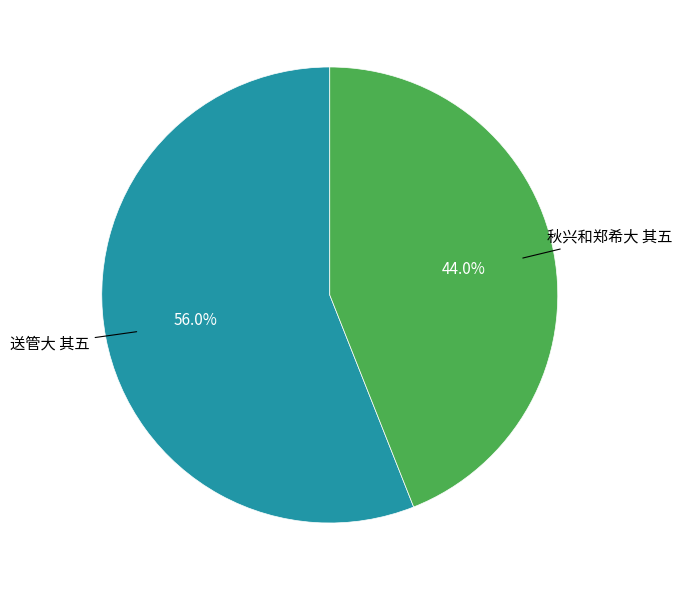

To the nearest percent, what is the combined percentage of 送管大 其五 and 秋兴和郑希大 其五?

100%